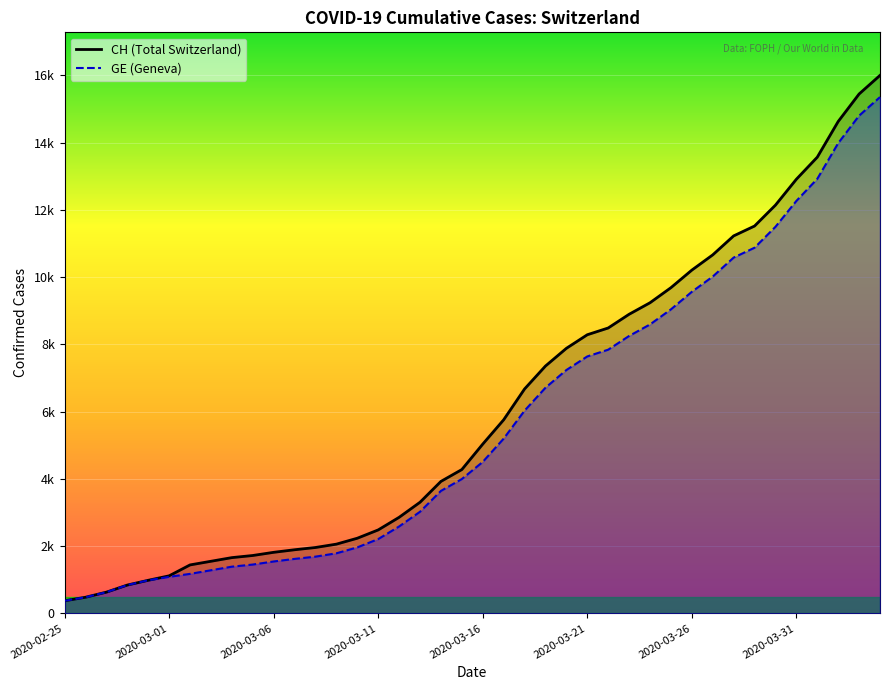

True or false: CH has a value of 16512 at 2020-03-26.

False